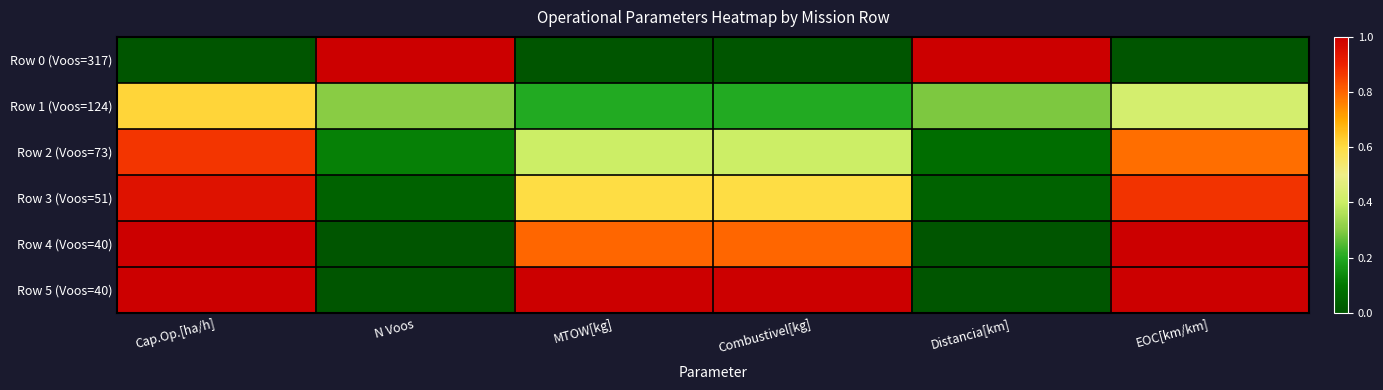

Which series has the largest total across all categories?

Row 5 (Voos=40)